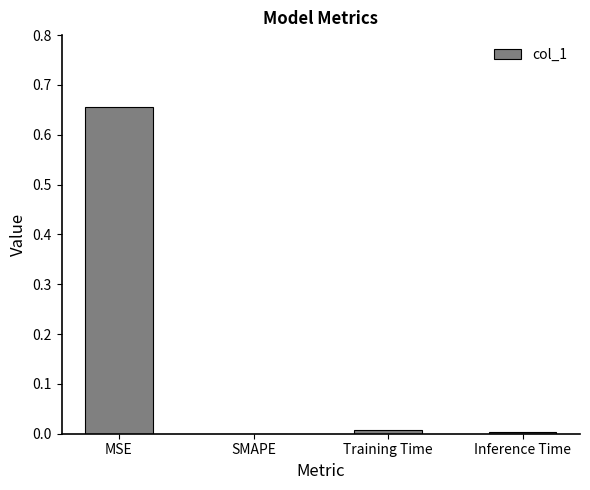

Which has a higher value, SMAPE or MSE?

MSE